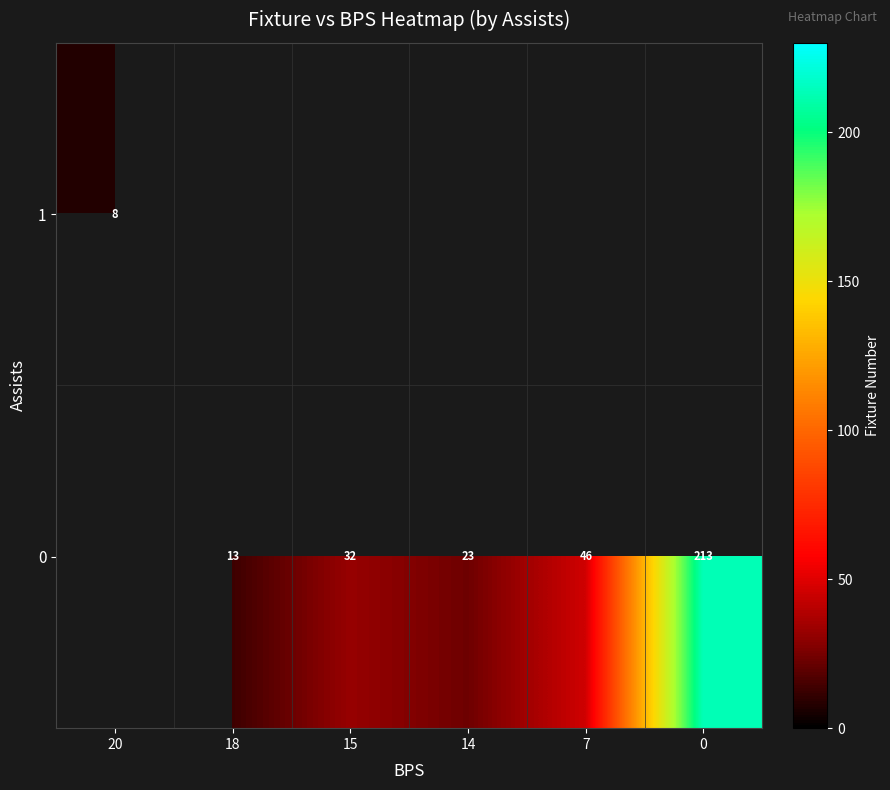

True or false: 1 has a value of 3 at 20.

False